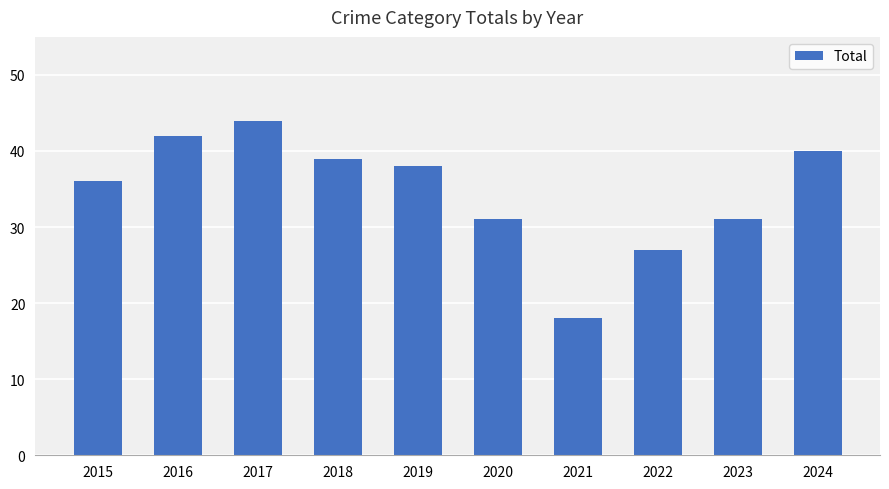

What is the ratio of the value at 2017 to the value at 2022?

1.6